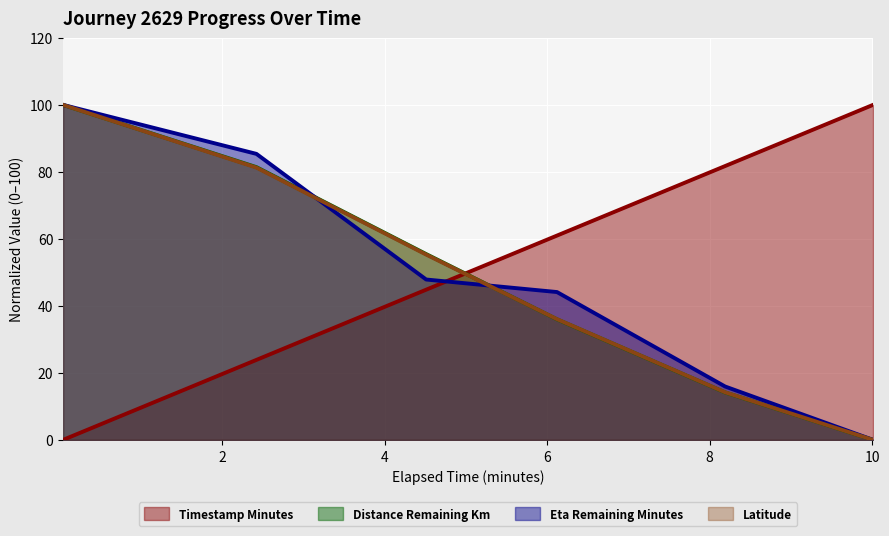

Reading right to left, what are all the values shown in this chart?

timestamp_minutes: 10.01=100.0	8.19=81.7	6.12=61.0	4.51=44.8	2.42=23.9	0.04=0.0
distance_remaining_km: 10.01=0.0	8.19=14.2	6.12=36.0	4.51=55.5	2.42=81.4	0.04=100.0
eta_remaining_minutes: 10.01=0.0	8.19=15.9	6.12=44.1	4.51=47.9	2.42=85.4	0.04=100.0
latitude: 10.01=0.0	8.19=14.2	6.12=36.0	4.51=55.3	2.42=81.3	0.04=100.0